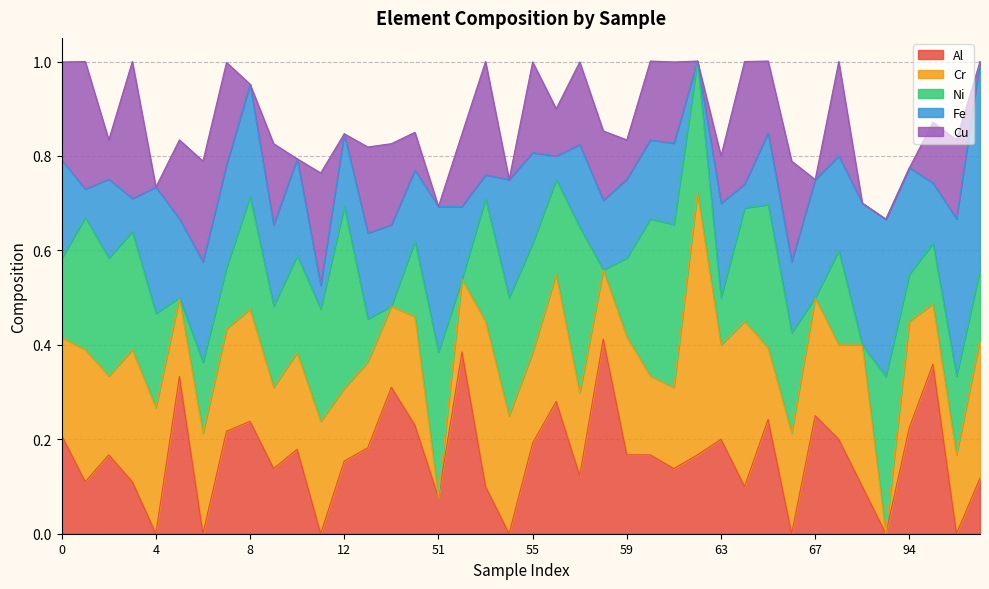

What is the total value across all series at 94?

0.8